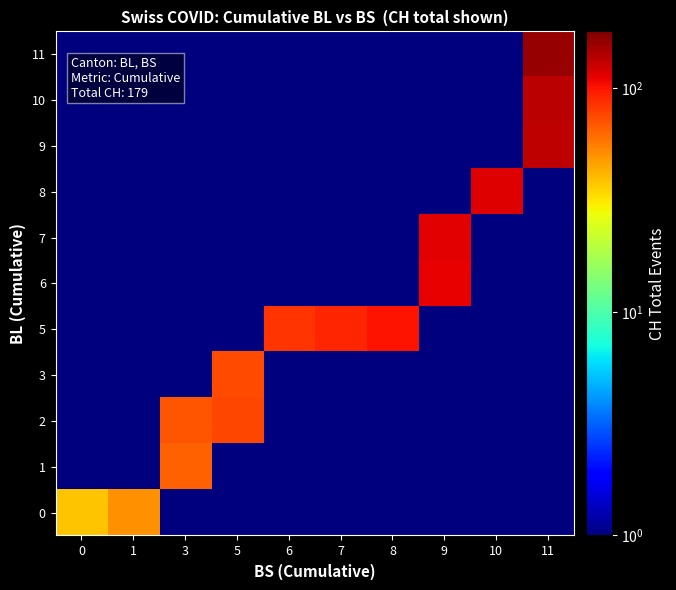

At how many categories does at least one series exceed 27?

10